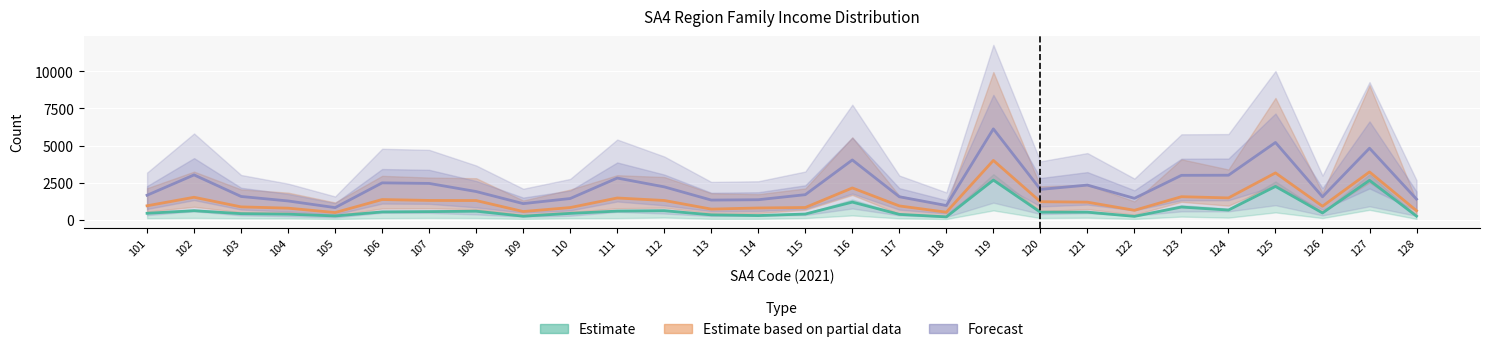

What are all the series names shown in the legend?

Estimate, Estimate based on partial data, Forecast